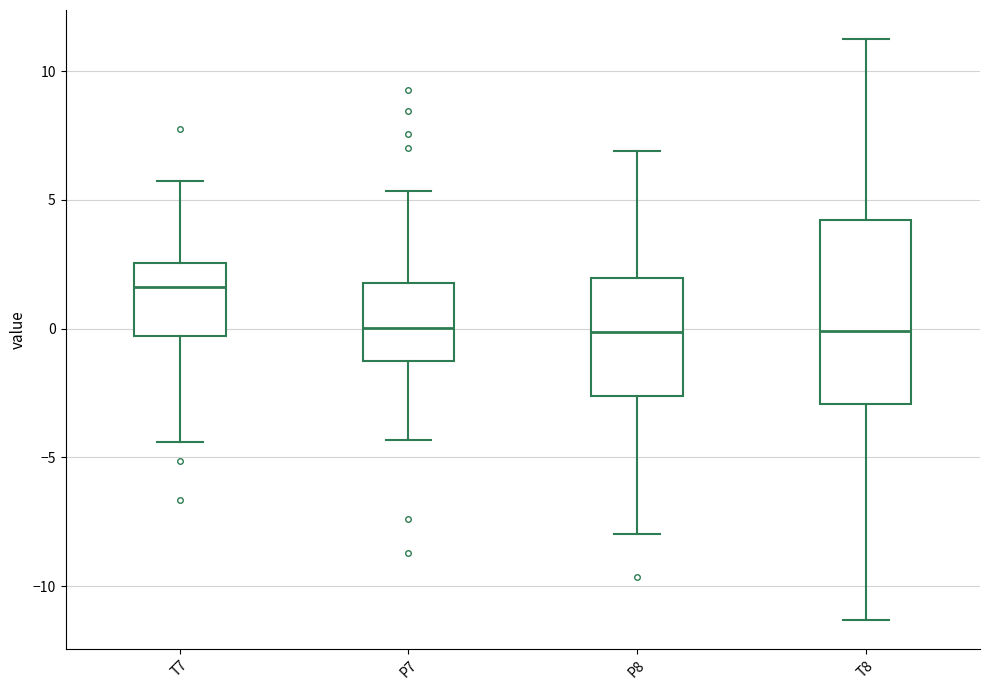

Where does the upper whisker of the box for P7 end on the y-axis? The values are not printed on the chart, so give them approximately, as read against the axis.

5.5